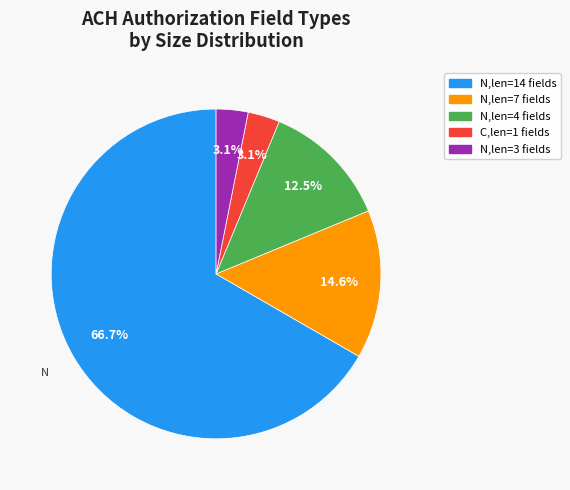

Is there any slice that represents more than half of the pie?

Yes